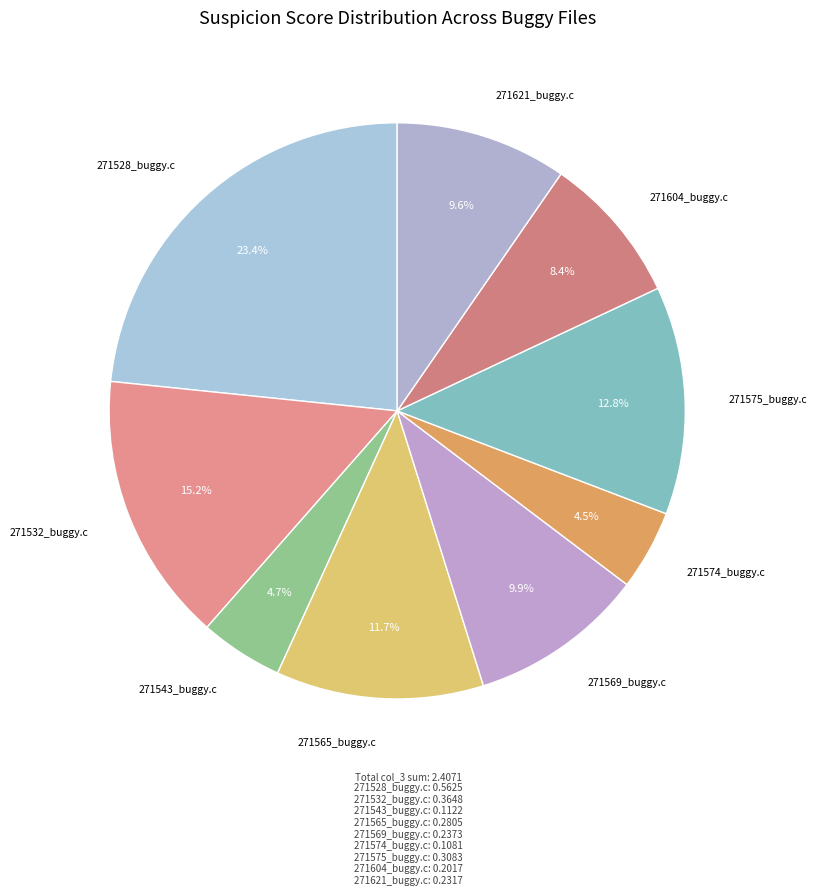

Count the number of slices in the pie.

9